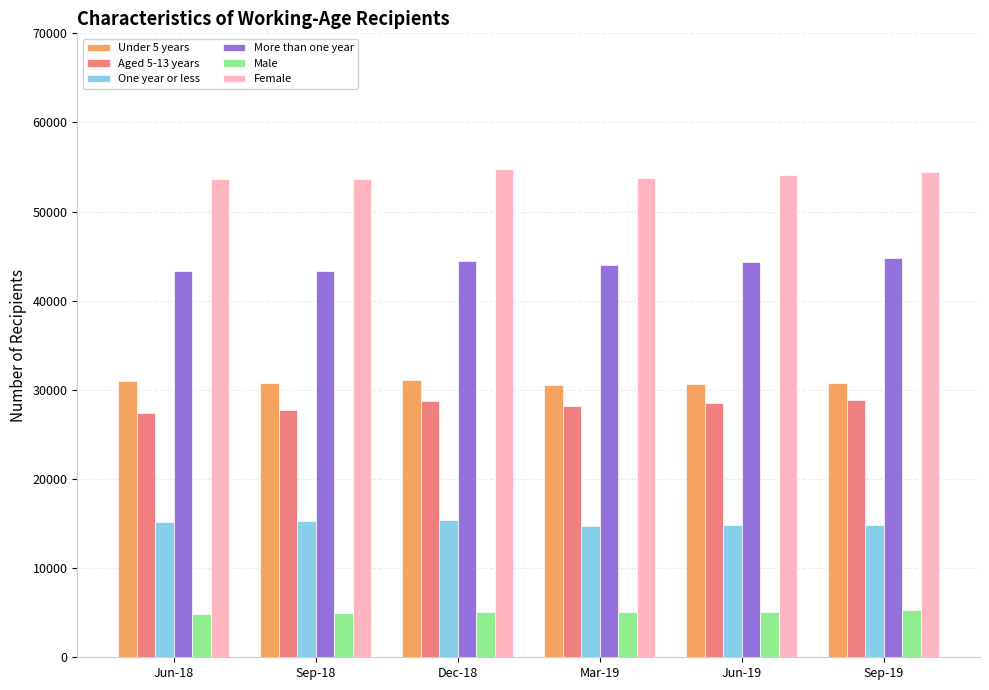

At how many categories does at least one series exceed 47582?

6